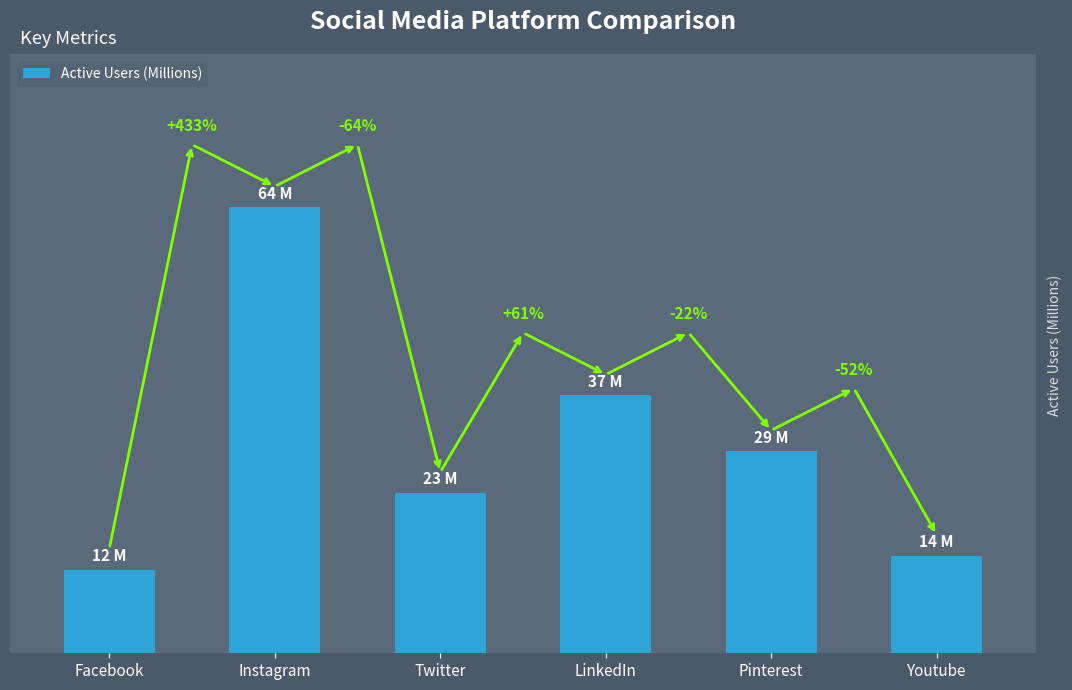

What is the smallest value displayed?

12